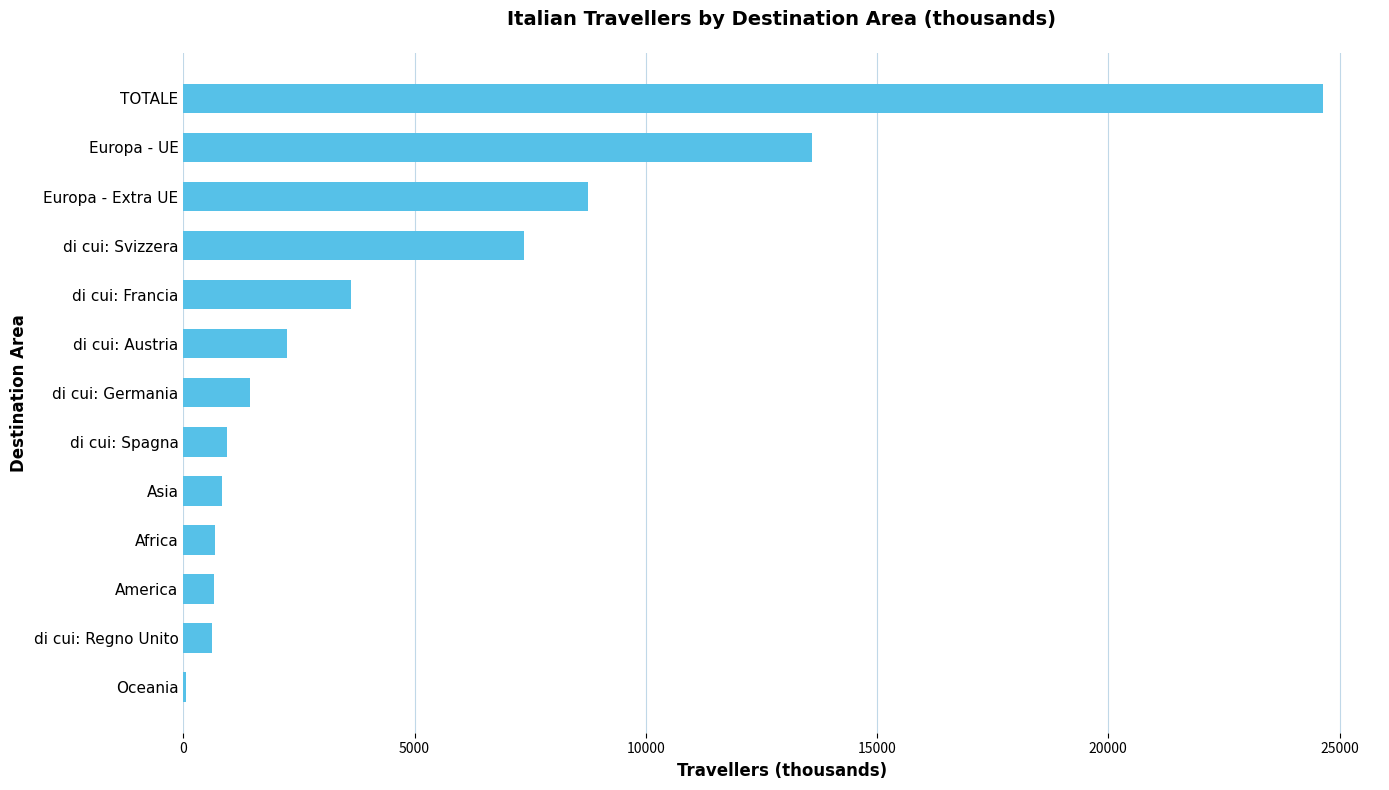

At which label is the value closest to 12349?

Europa - UE